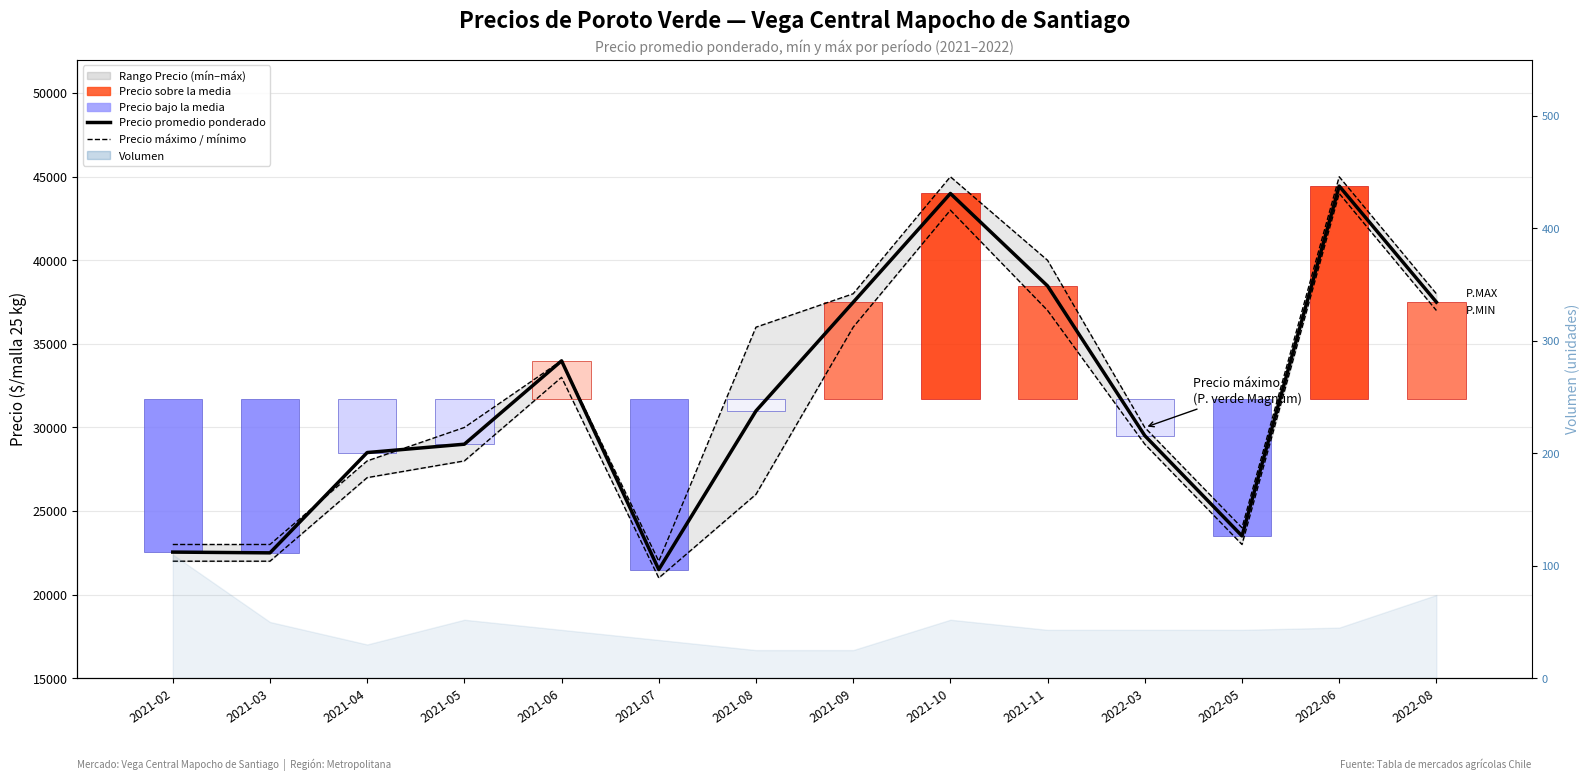

What position from the right is 2021-04?

12